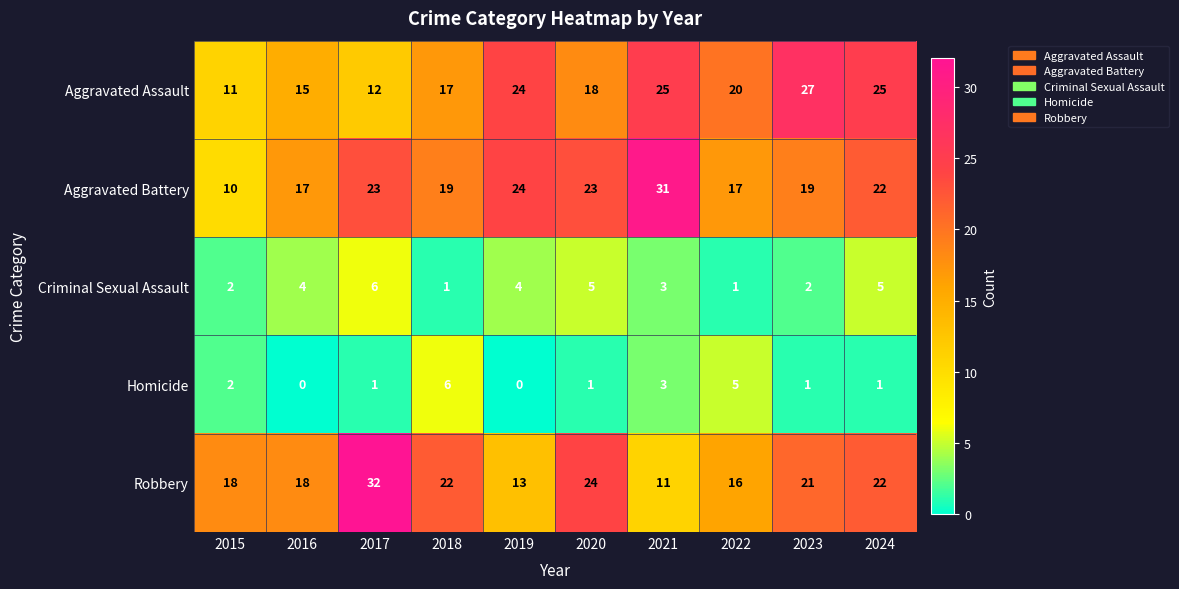

What is the difference between the maximum and minimum values in the Aggravated Battery series?

21